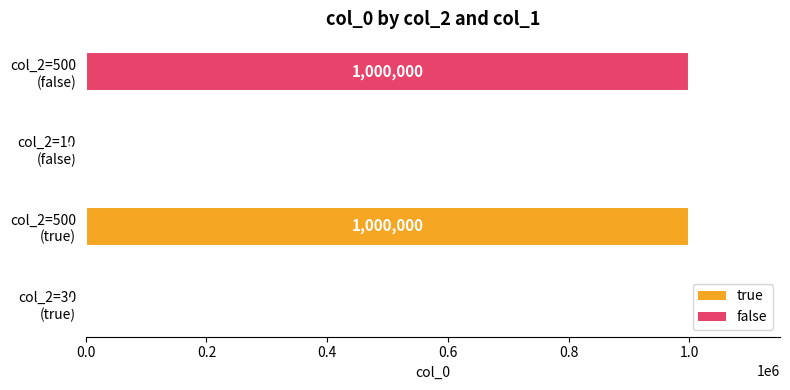

Which category has the highest value in the true series?

500